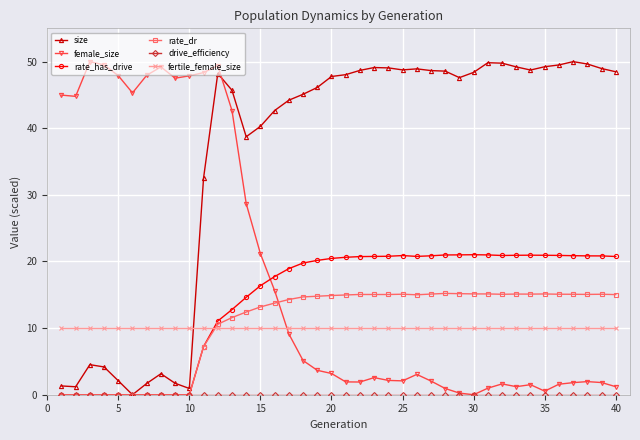

Which series has the largest total across all categories?

size